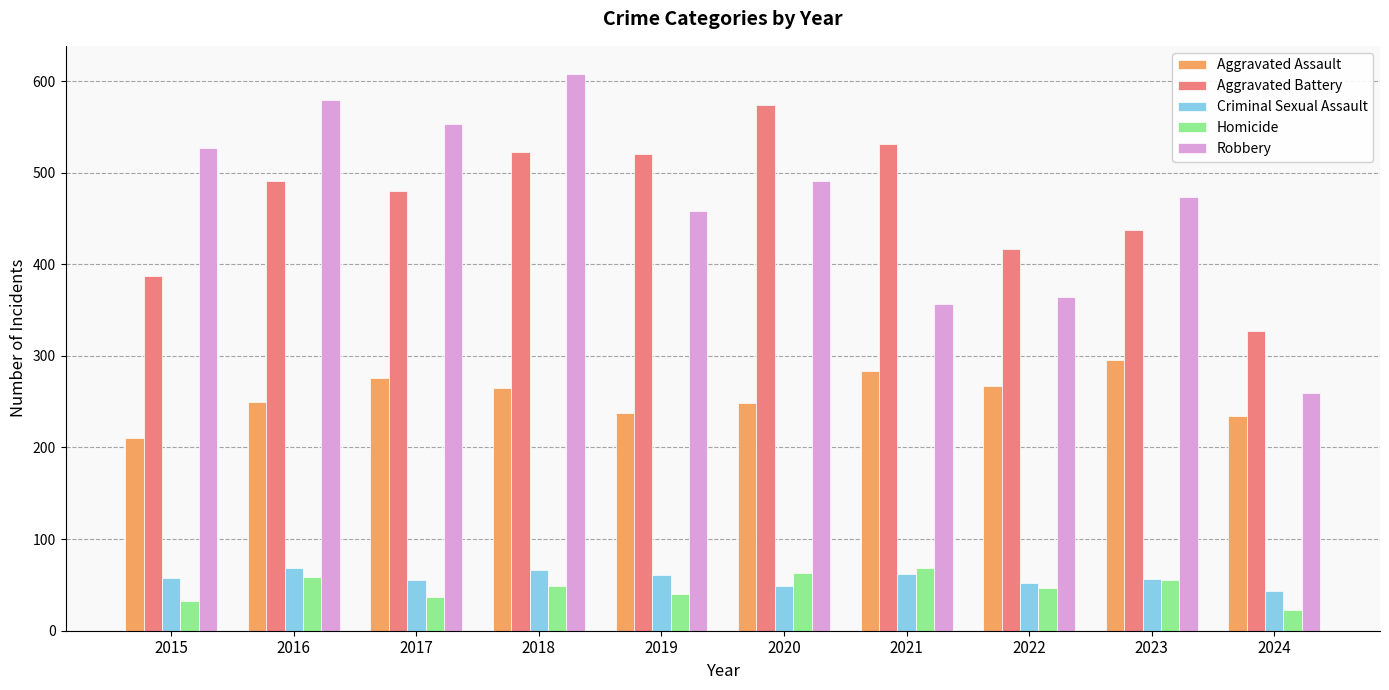

At which category does the chart reach its peak across all series?

2018